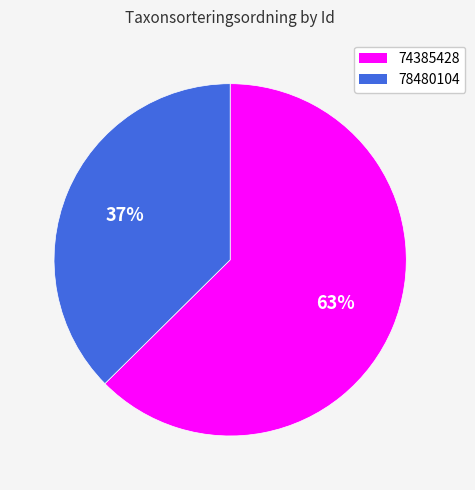

To the nearest percent, what is the combined percentage of 78480104 and 74385428?

100%